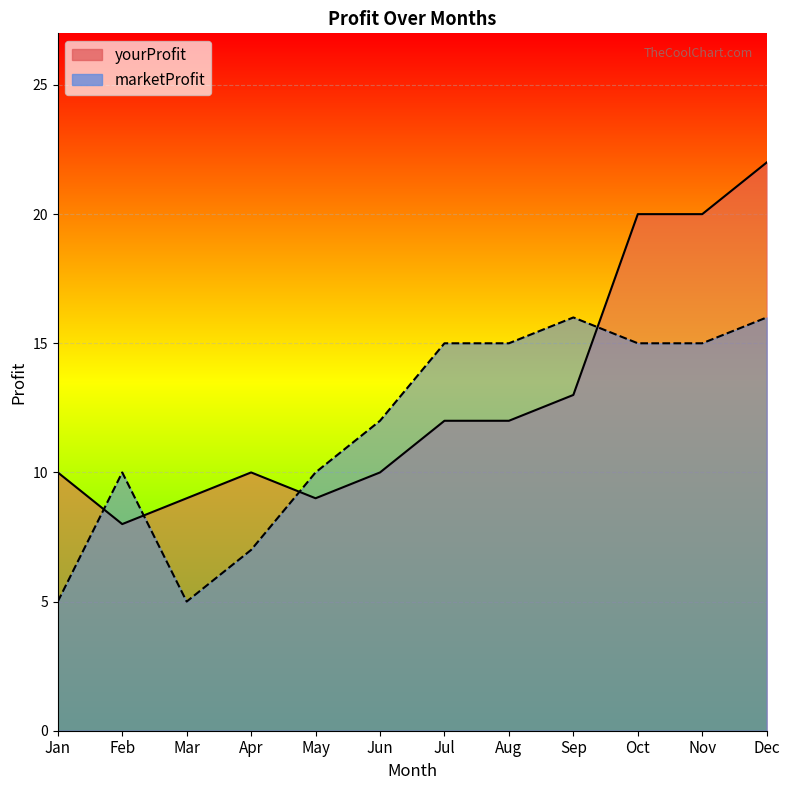

List the labels in order of marketProfit value, smallest first.

Jan, Mar, Apr, Feb, May, Jun, Jul, Aug, Oct, Nov, Sep, Dec